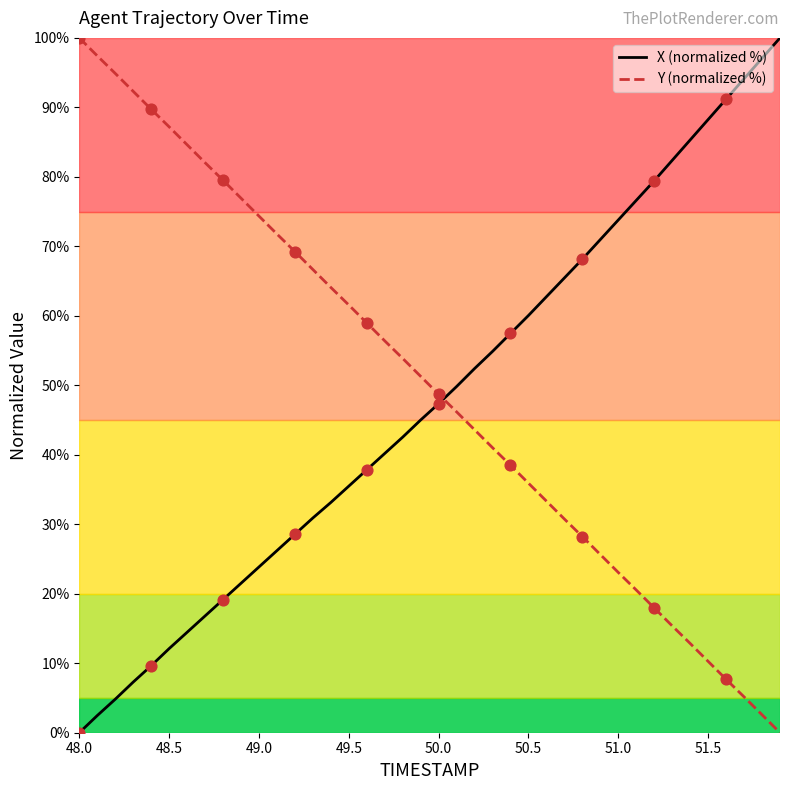

What is the highest value of the X (normalized %) series?

100.0